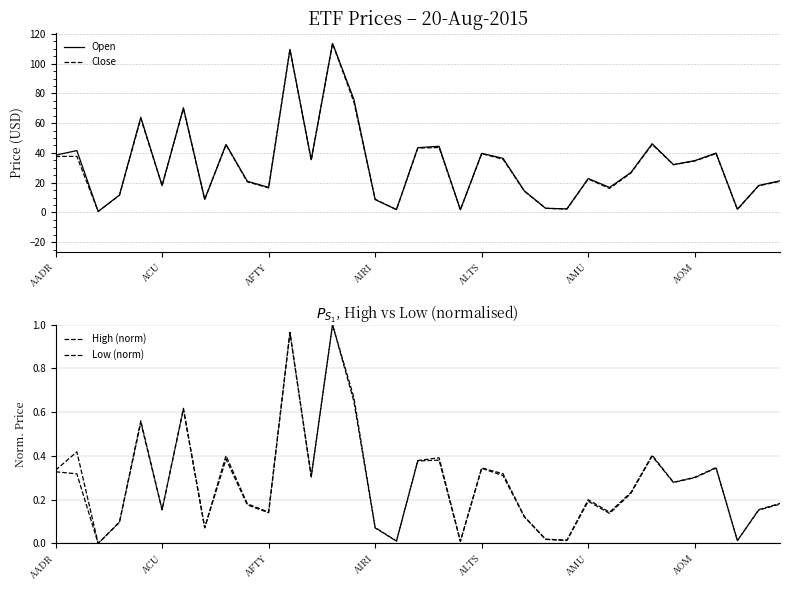

What is the total value across all series at 28?

92.6